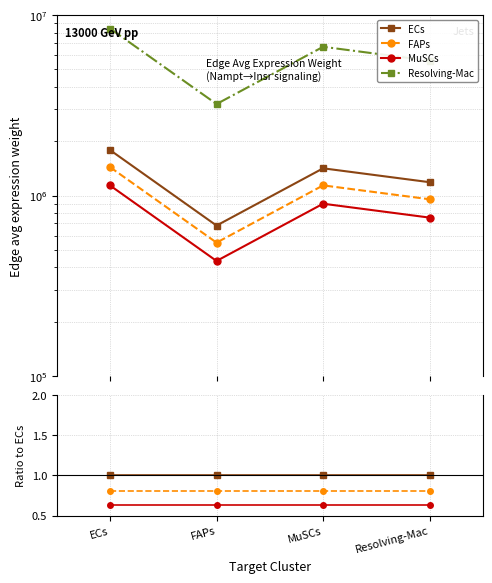

In Resolving-Mac, how many points are lower than both neighbors (excluding endpoints)?

1